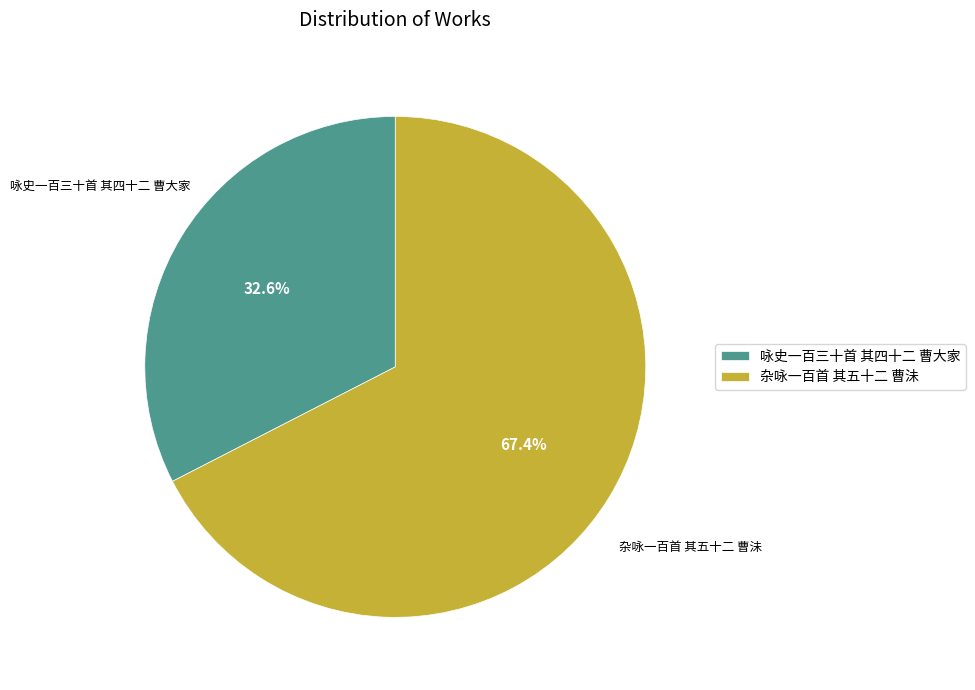

Rank the categories by value from lowest to highest.

咏史一百三十首 其四十二 曹大家, 杂咏一百首 其五十二 曹沬